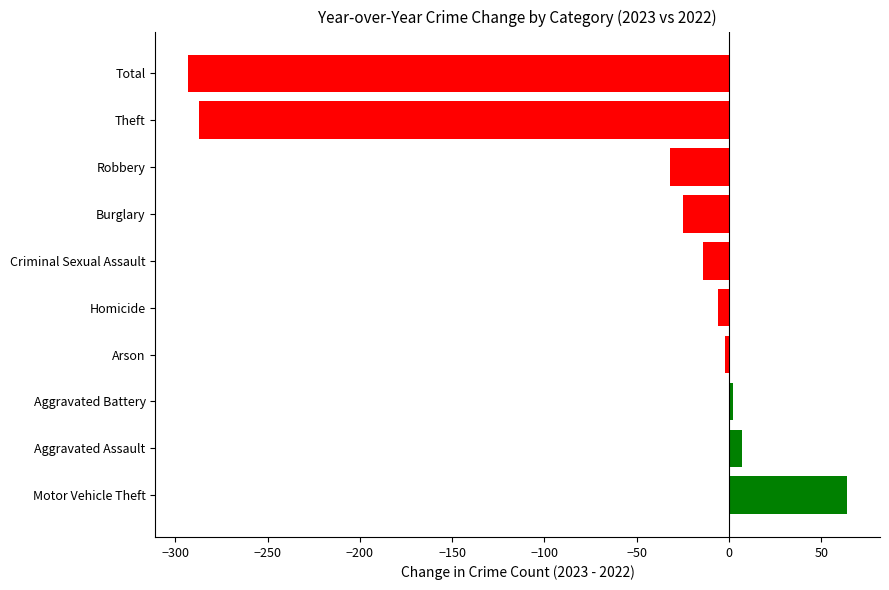

List the labels in order of value, smallest first.

Total, Theft, Robbery, Burglary, Criminal Sexual Assault, Homicide, Arson, Aggravated Battery, Aggravated Assault, Motor Vehicle Theft